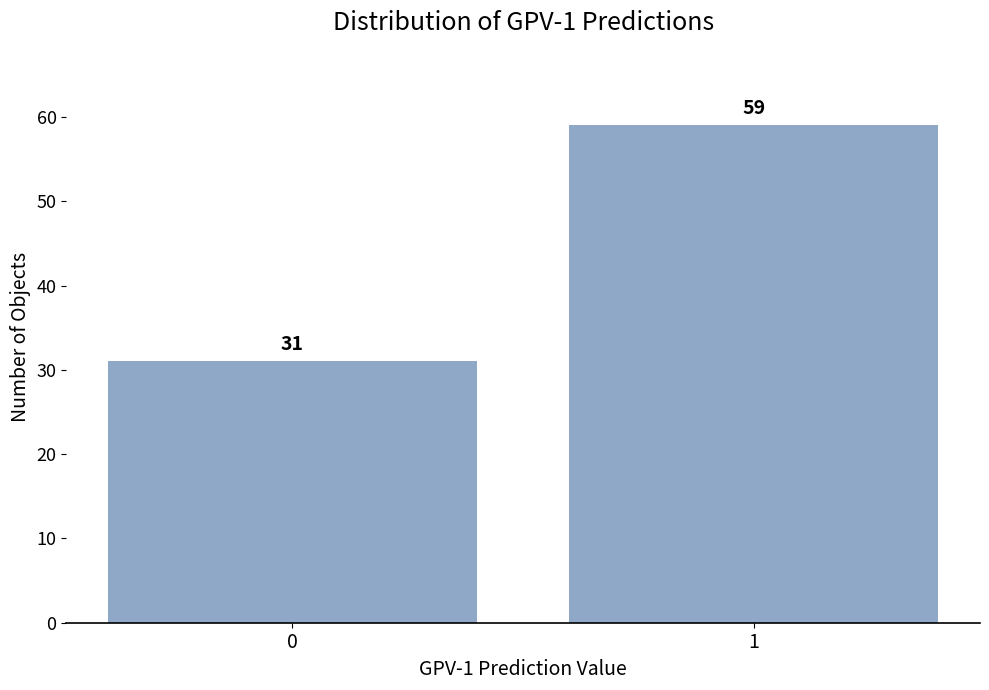

Reading left to right, what are all the values shown in this chart?

31	59